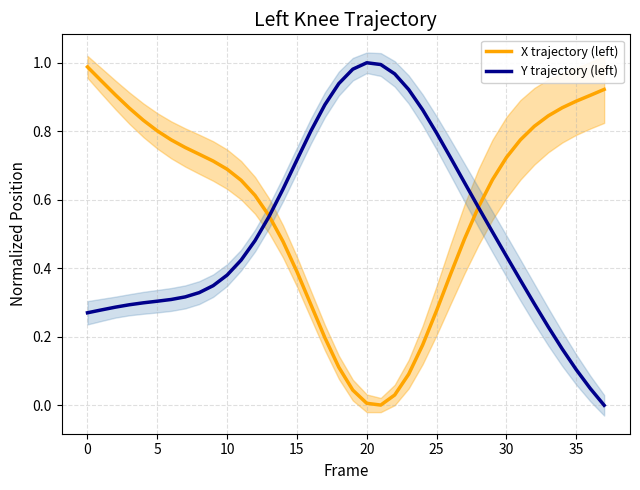

What is the difference between the highest and lowest values at 10?

0.6